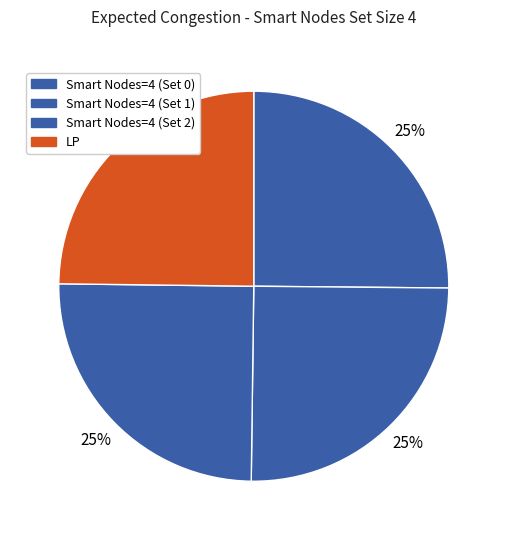

Which slice is the largest?

Smart Nodes=4 (Set 0)